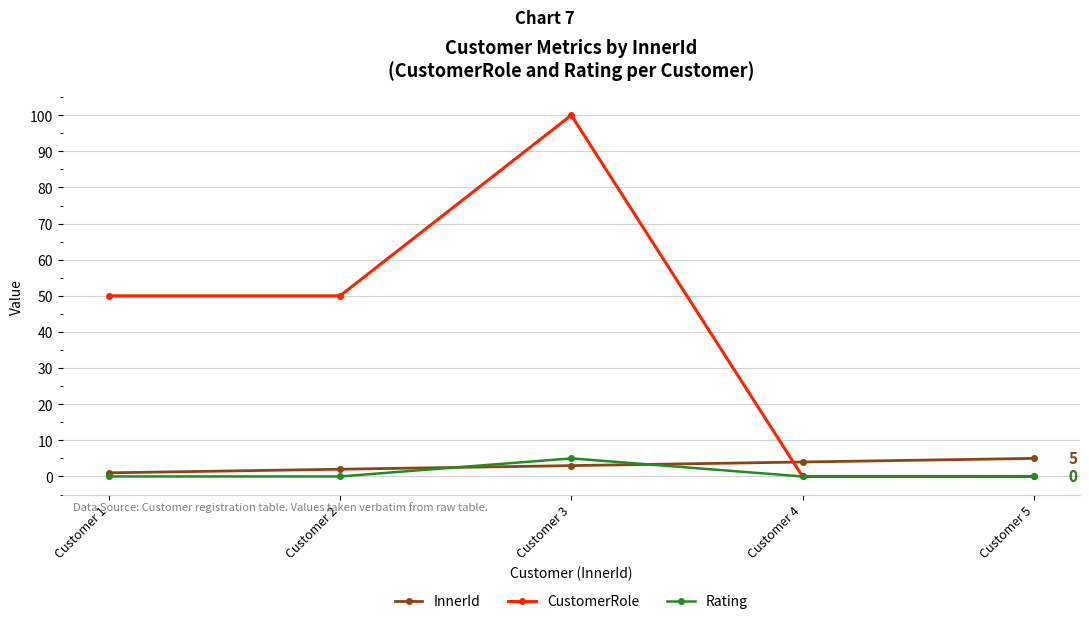

What is the approximate value of CustomerRole at Customer 2, to the nearest 10?

50